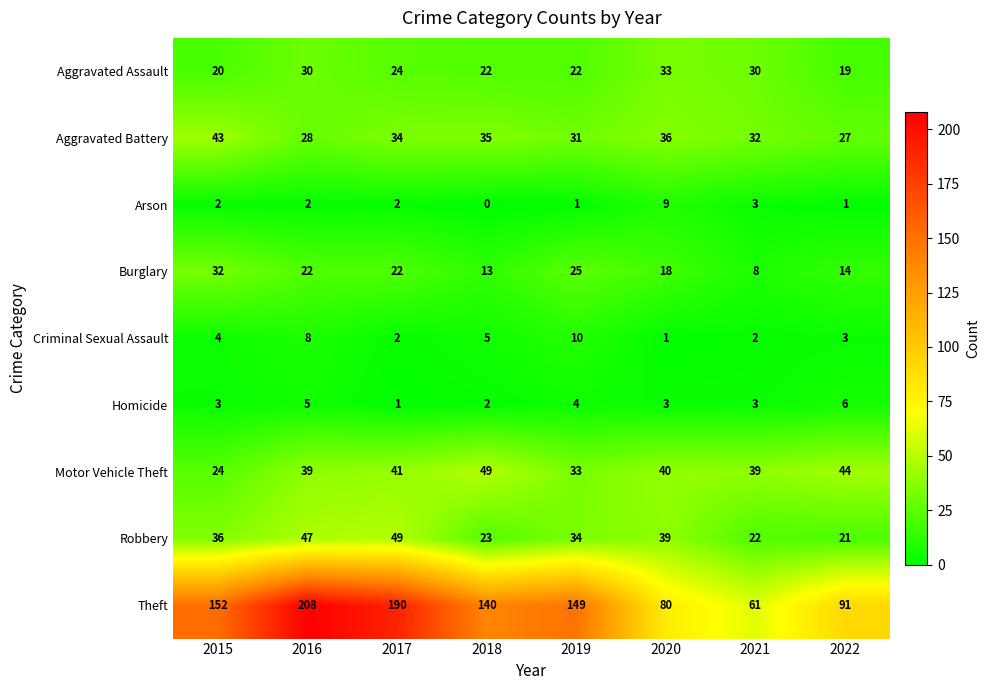

Count the number of categories in the chart.

8